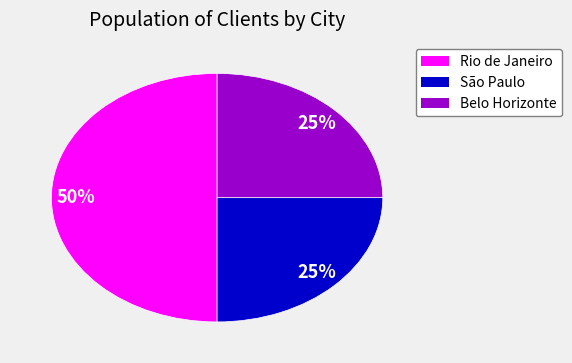

Does São Paulo account for over 50% of the chart?

No